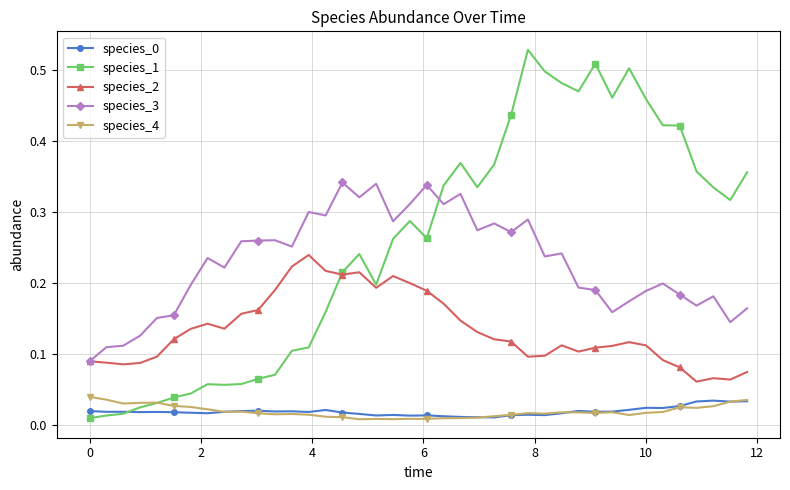

True or false: species_0 and species_1 intersect in this chart.

True